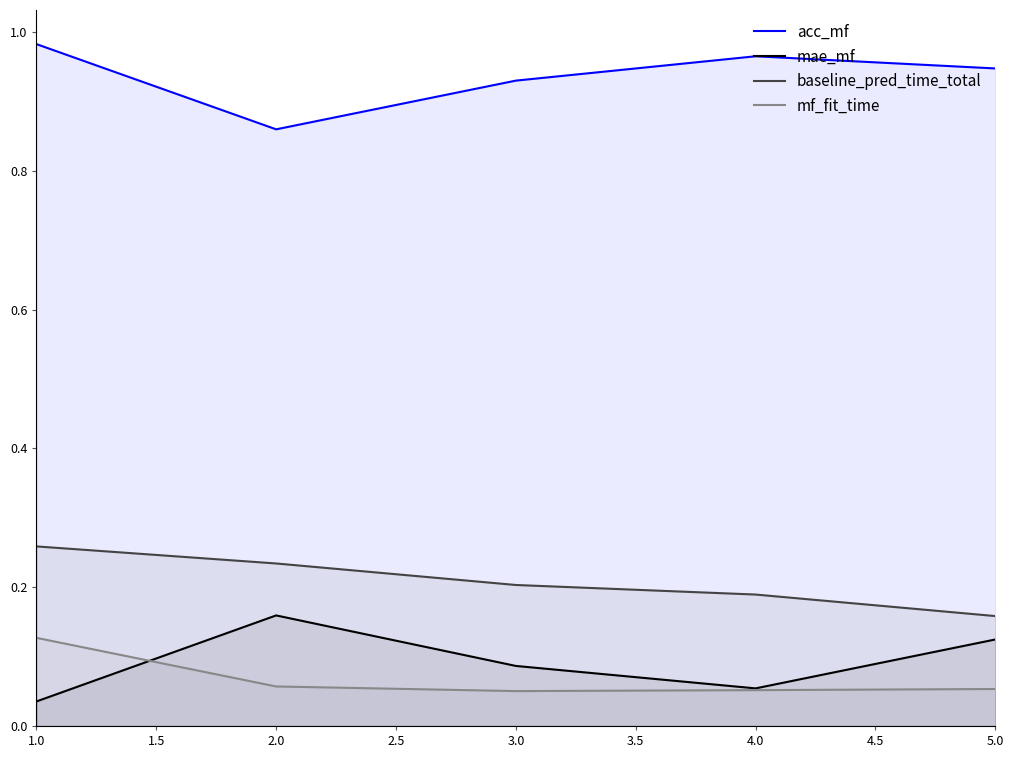

At which category does the chart reach its peak across all series?

1.0